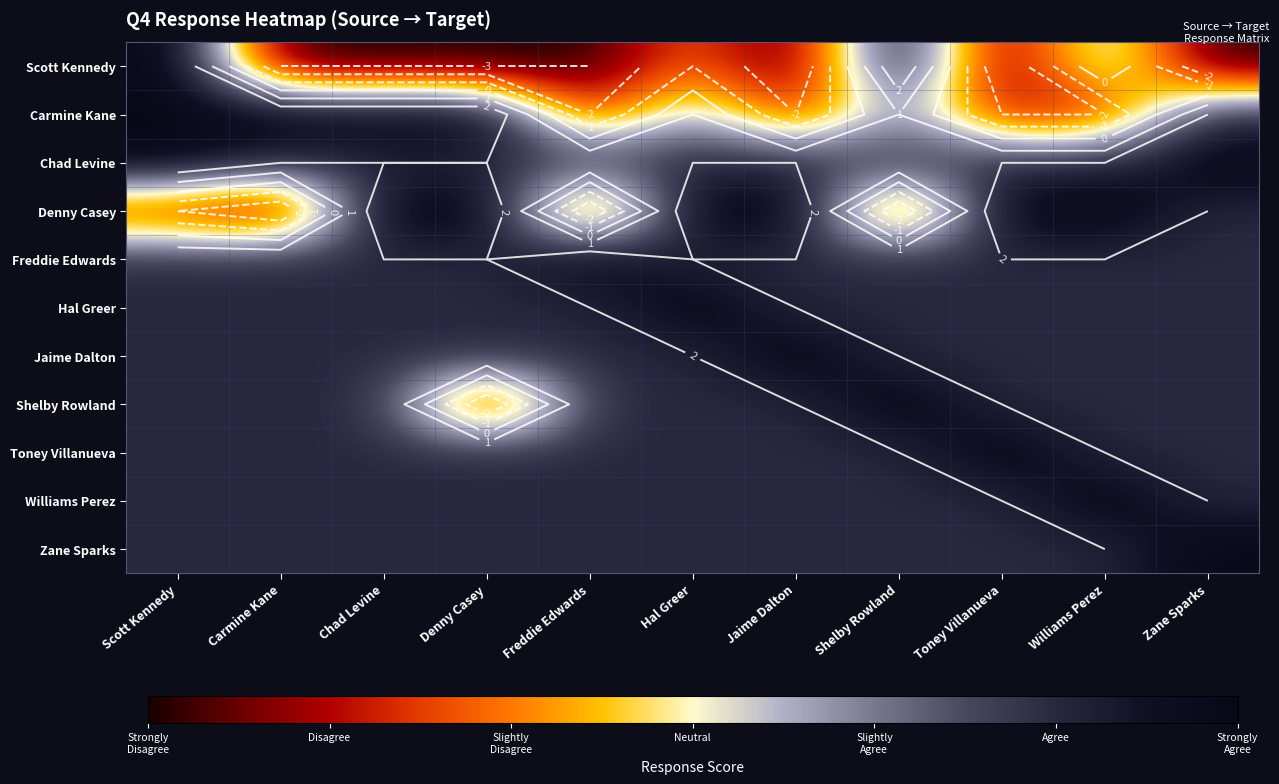

What is the approximate value of Denny Casey at Carmine Kane?

-3